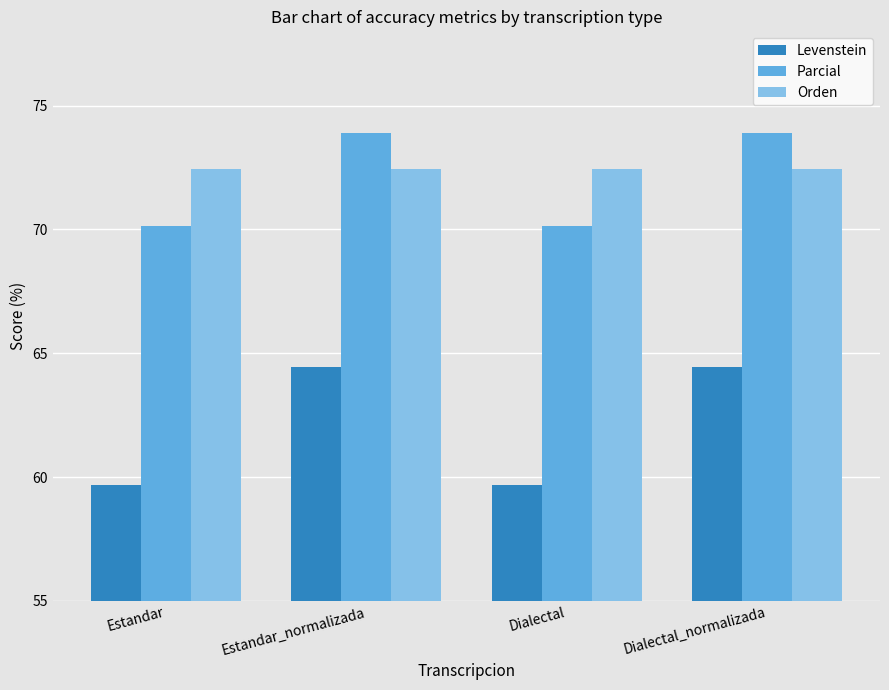

What is the spread (max minus min) of values at Dialectal_normalizada?

9.5